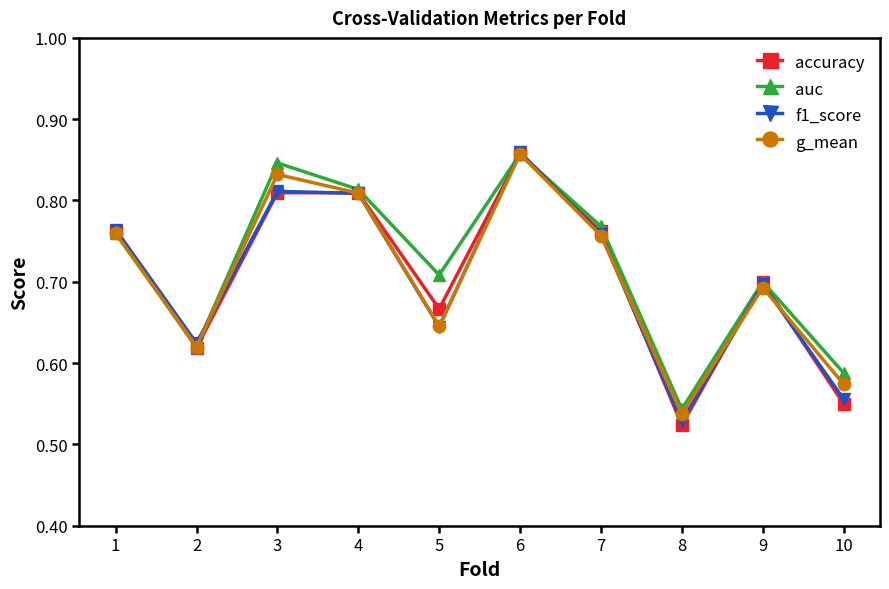

How many series are shown in this chart?

4